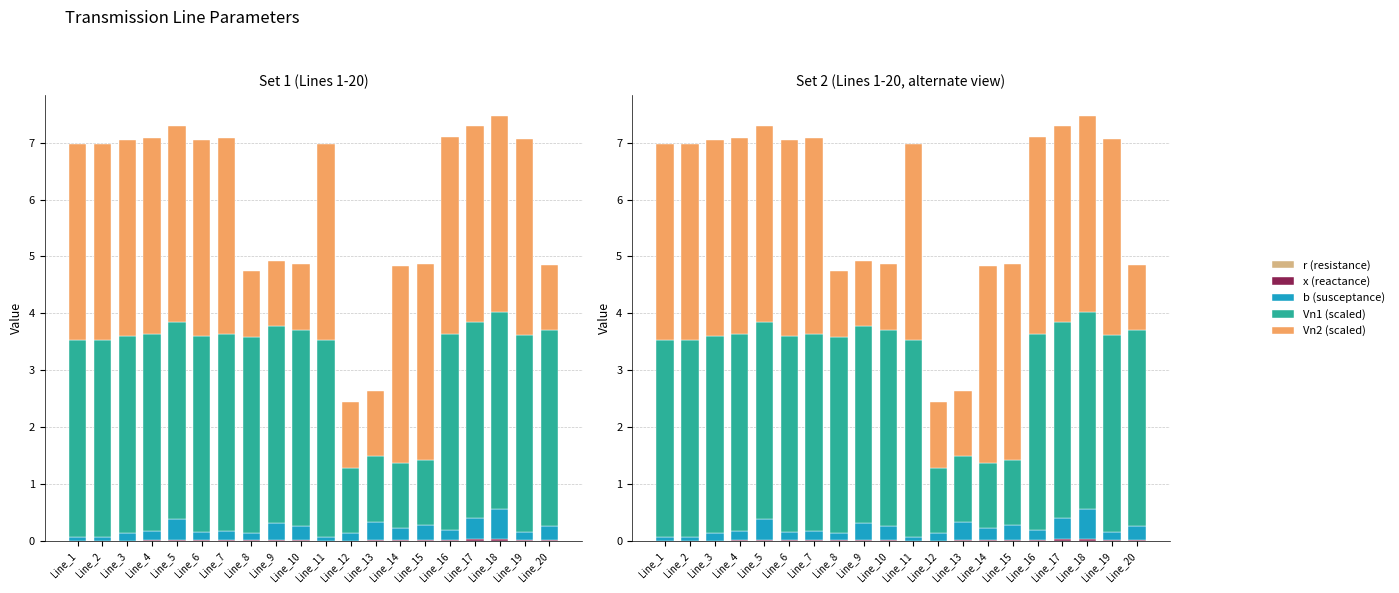

How many series are shown in this chart?

5